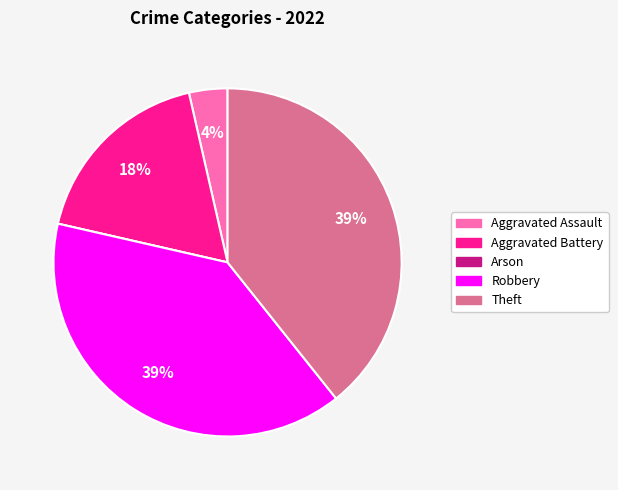

Is there any slice that represents more than half of the pie?

No